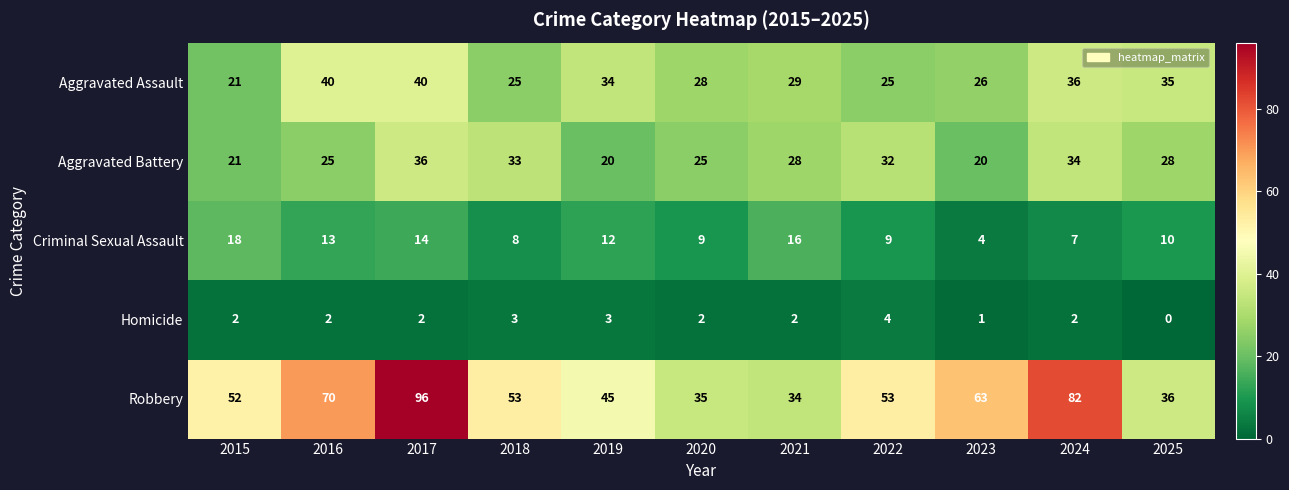

Read the Robbery value at 2017, to the nearest 10.

100